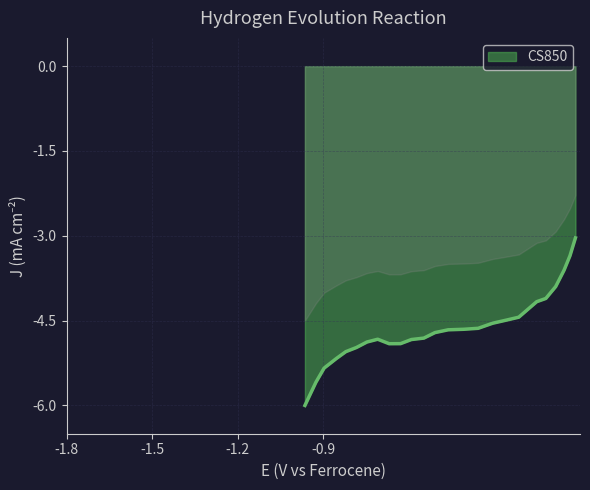

What is the difference between the maximum and minimum values?

3.0